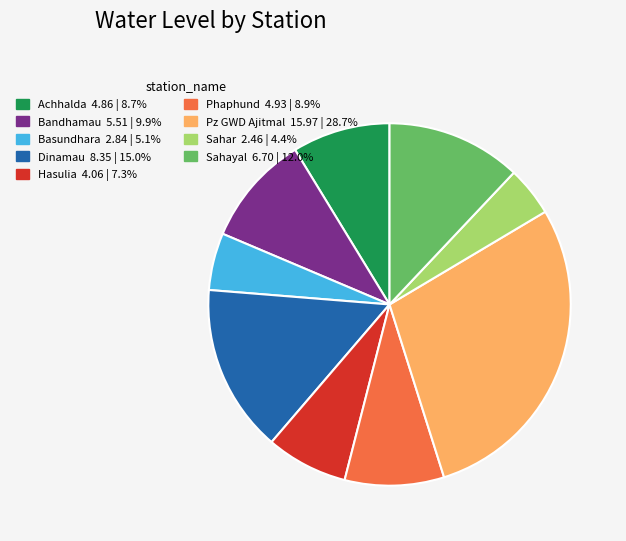

Do Achhalda and Basundhara together represent more than half of the pie?

No